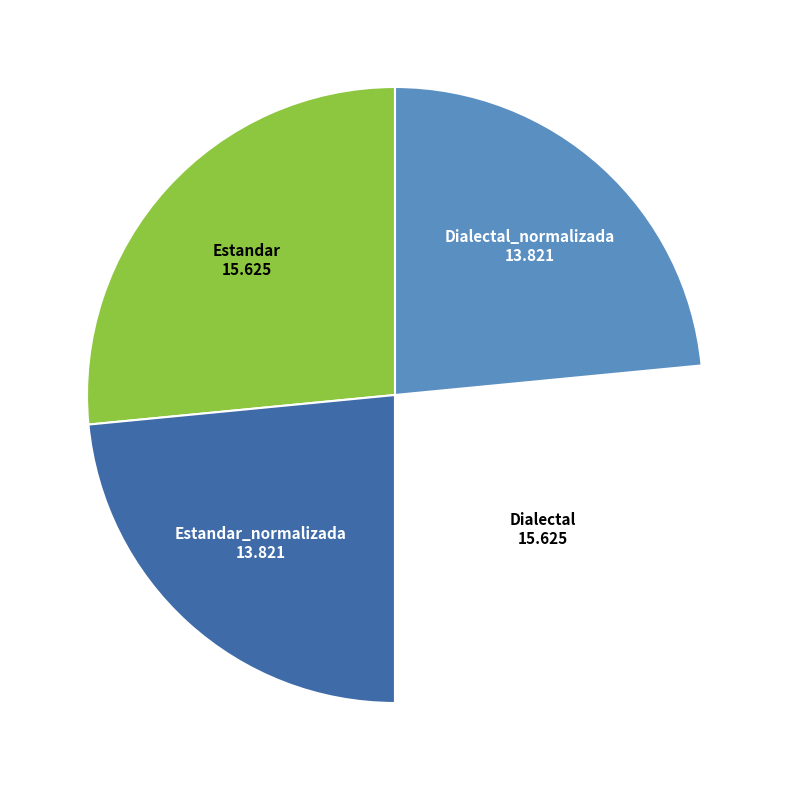

The Estandar_normalizada slice represents 11% of the pie. True or false?

False